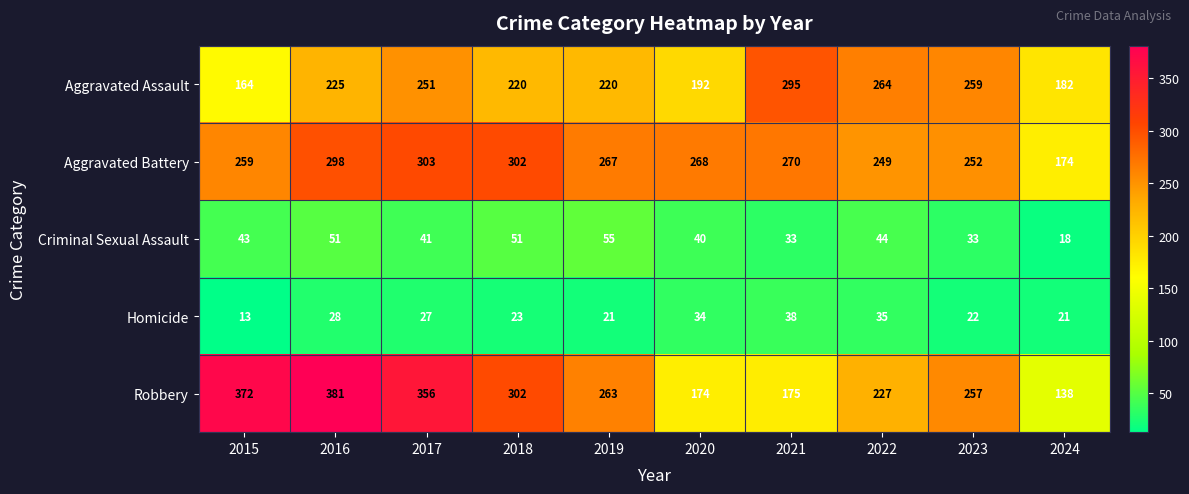

True or false: Aggravated Assault has a value of 164 at 2015.

True